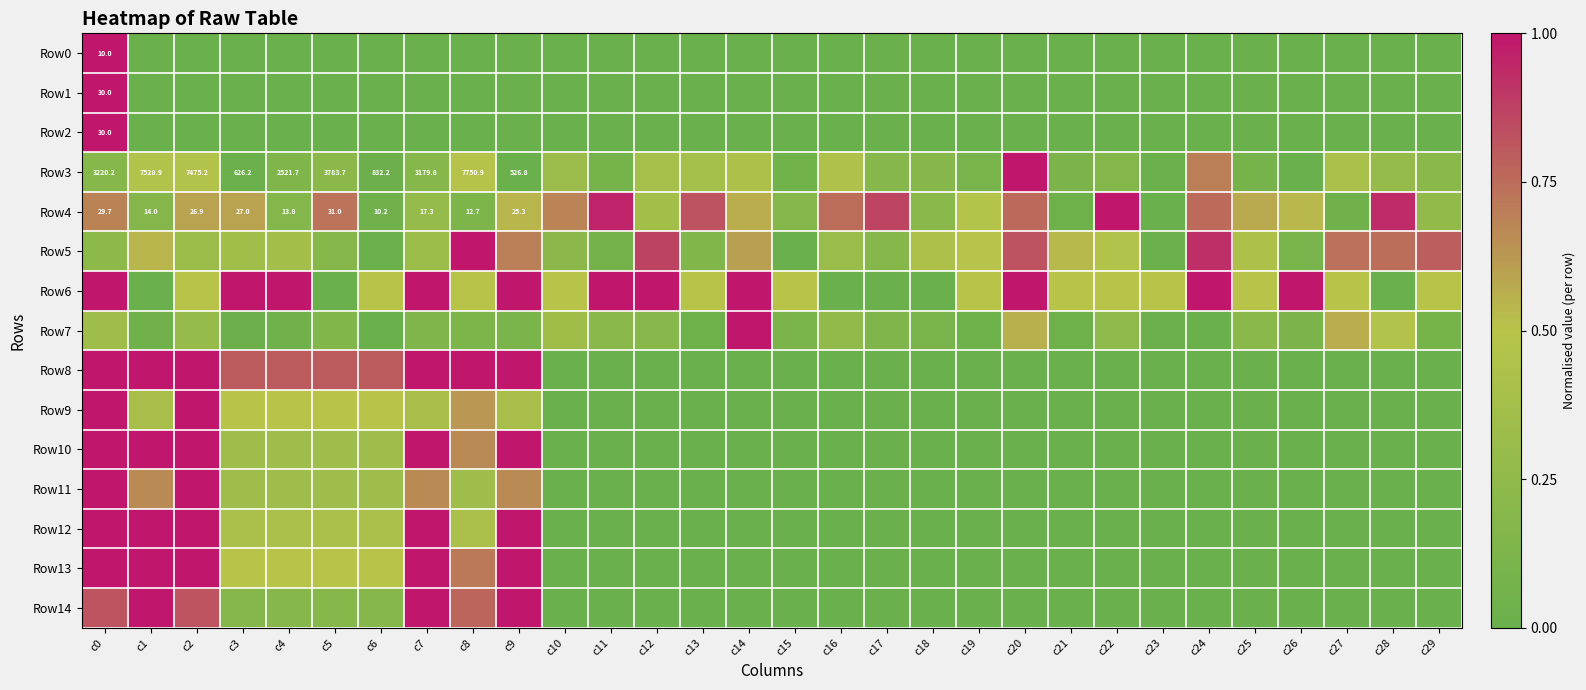

Count the Row0 values in the range 0 to 1.

30